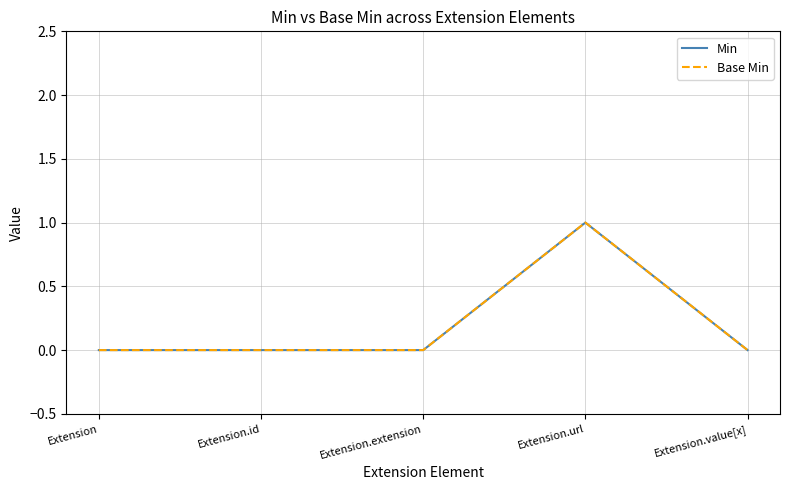

Rank the series at Extension.extension from highest to lowest value.

Min, Base Min